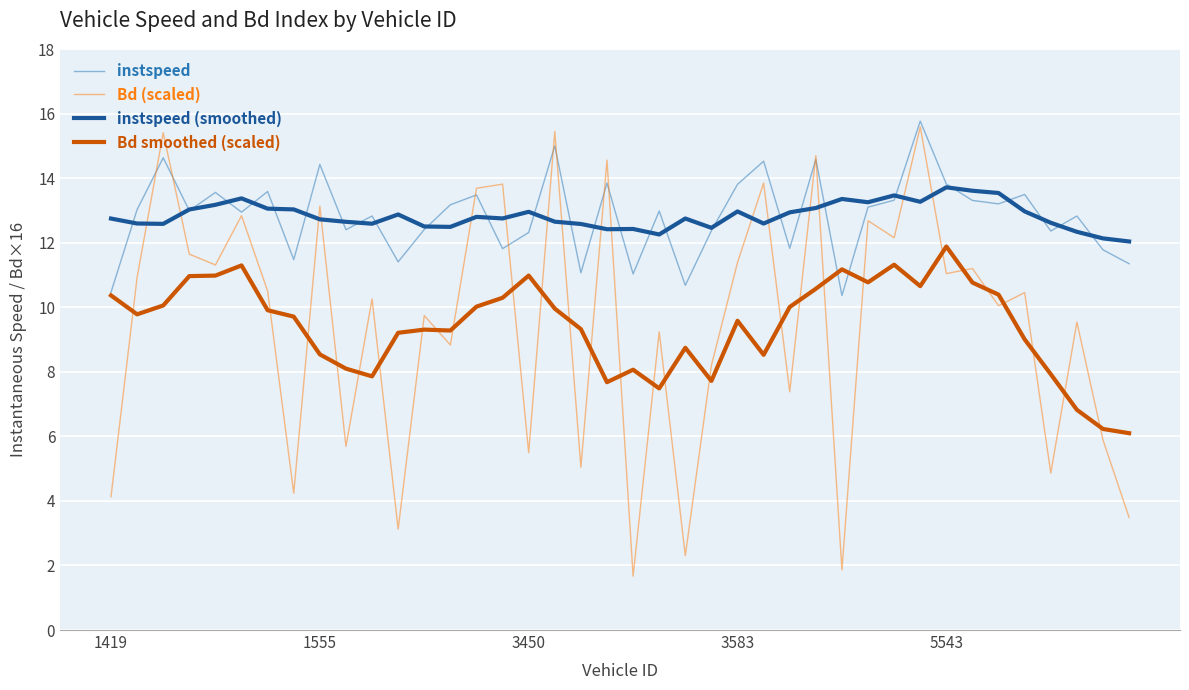

Which series has the largest range (max minus min)?

Bd (scaled)